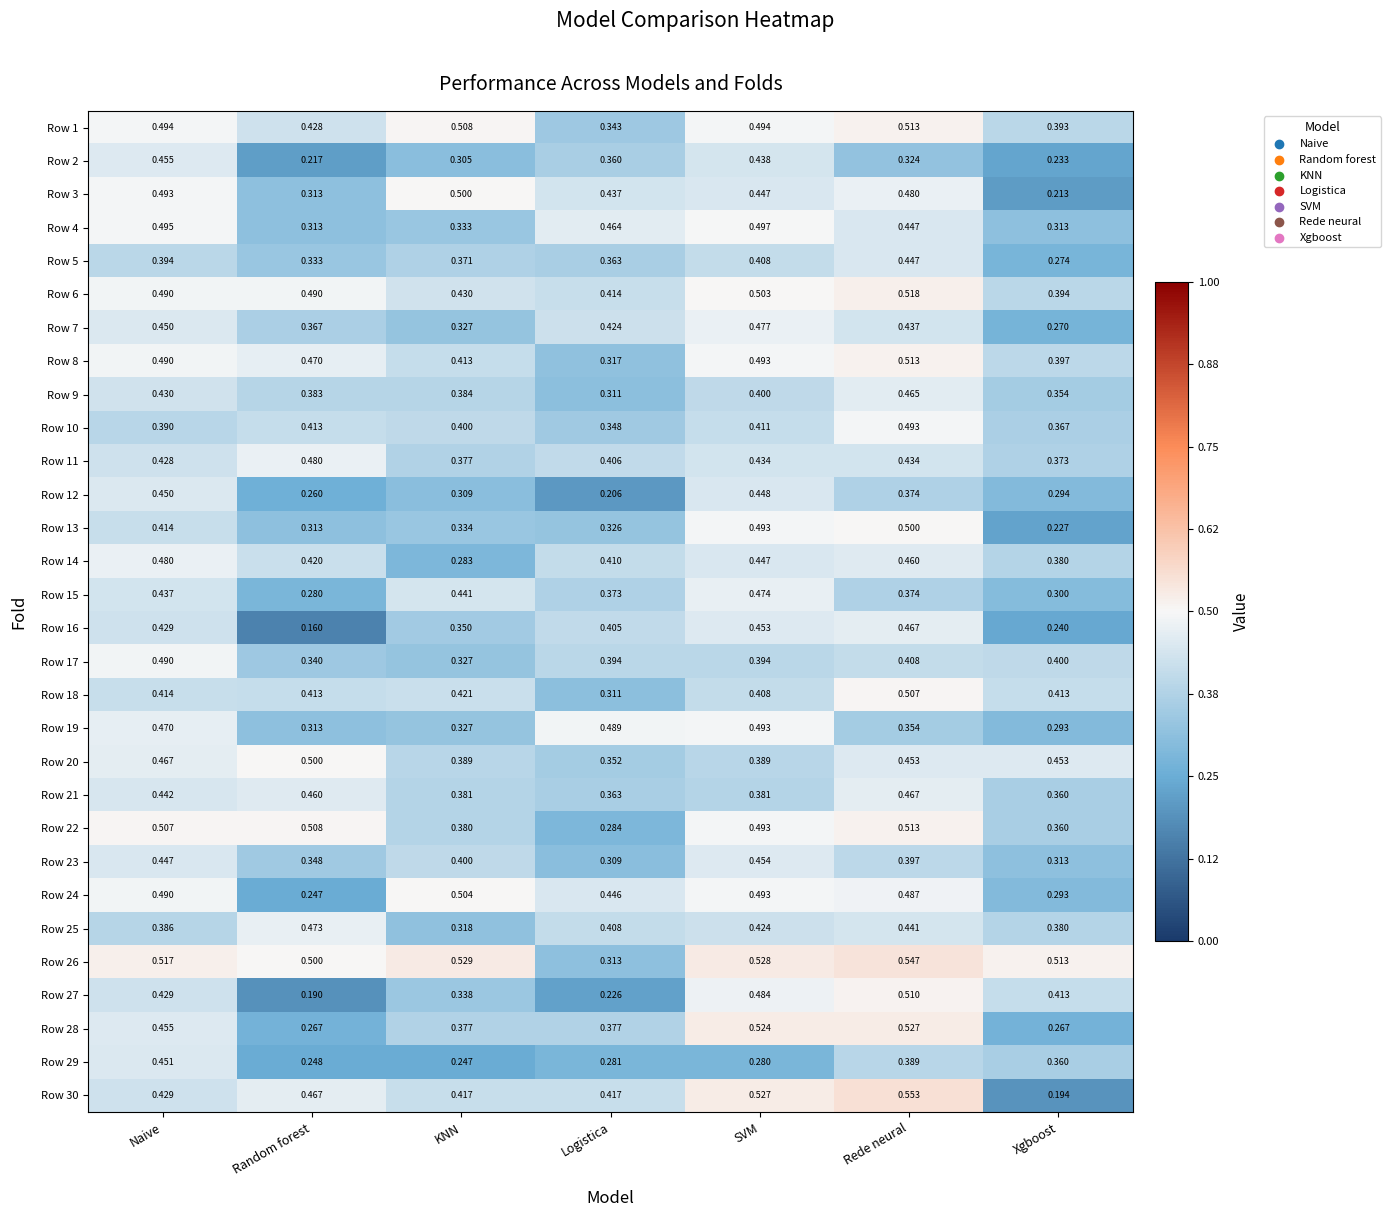

Where is Row 29 nearest to the value 0?

KNN